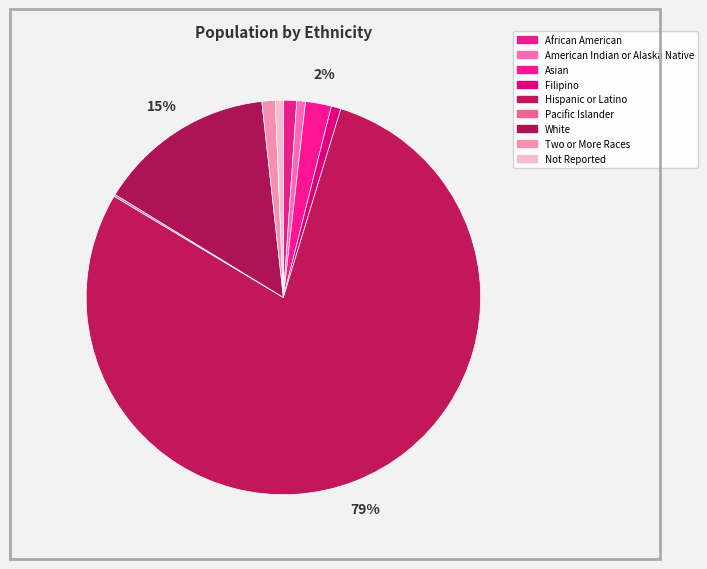

What is the largest slice in the pie chart?

Hispanic or Latino